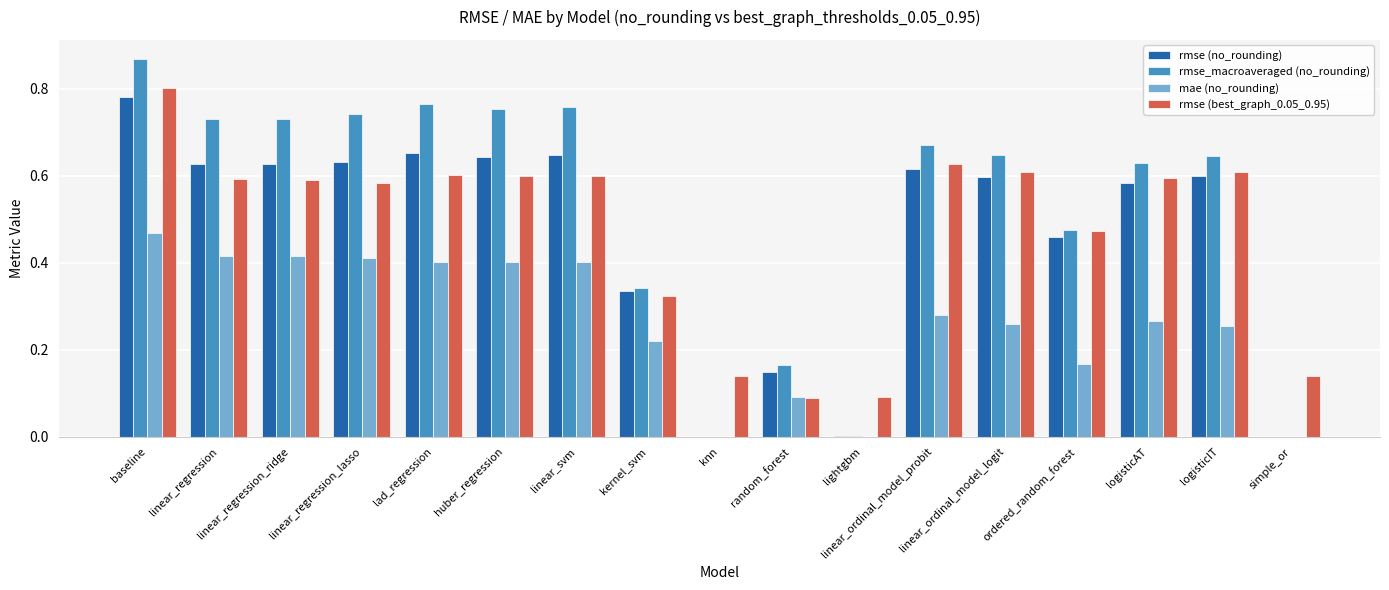

What is the total value across all series at linear_ordinal_model_probit?

2.2